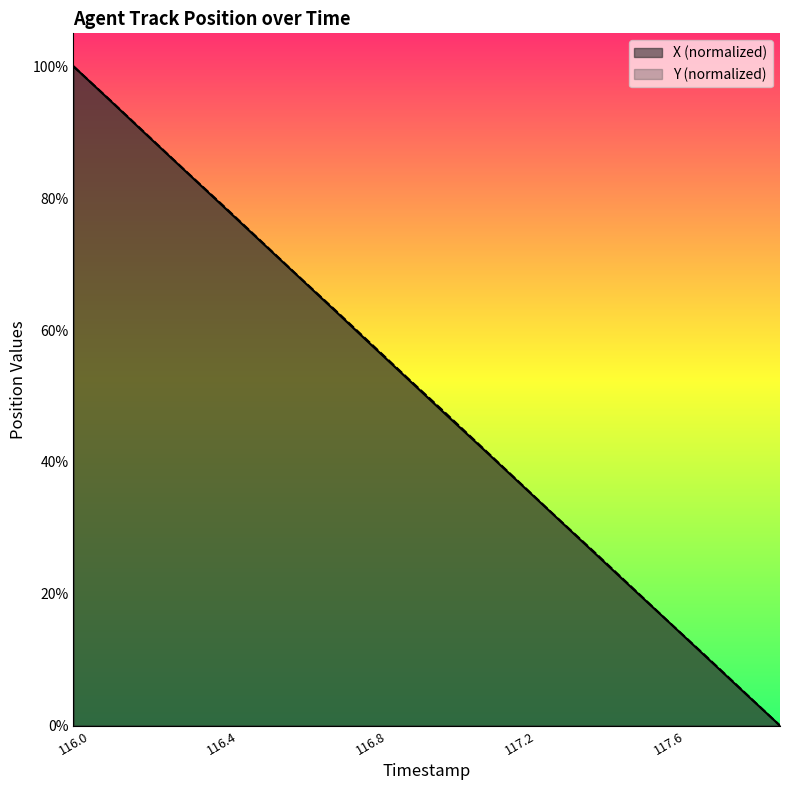

List the series in order of their overall mean, highest first.

Y, X